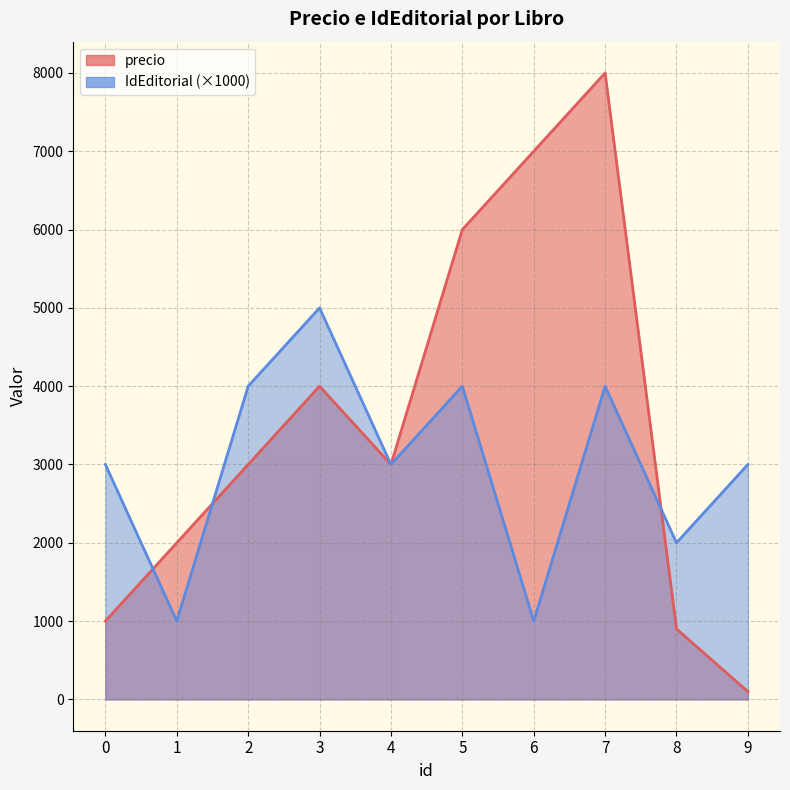

Reading right to left, list all the values displayed in this chart.

precio: 9=100	8=900	7=8000	6=7000	5=6000	4=3000	3=4000	2=3000	1=2000	0=1000
IdEditorial: 9=3000	8=2000	7=4000	6=1000	5=4000	4=3000	3=5000	2=4000	1=1000	0=3000